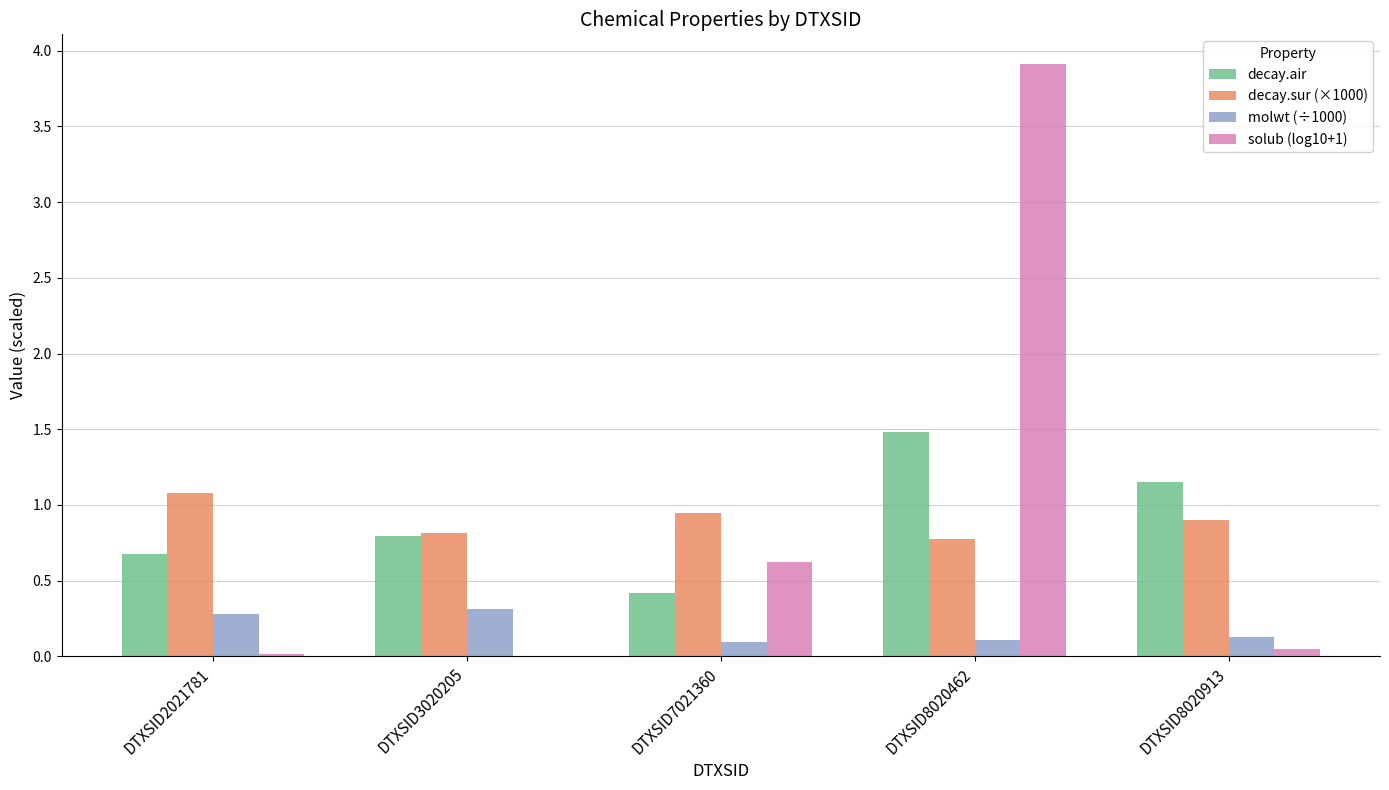

Is it true that molwt (÷1000) equals 0.0 at DTXSID8020913?

False